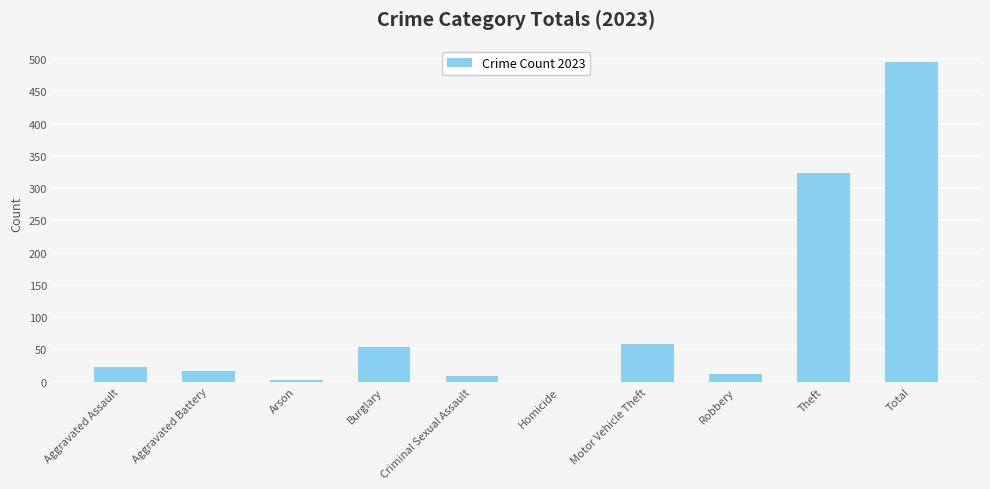

True or false: the data shows 58 at Motor Vehicle Theft.

True